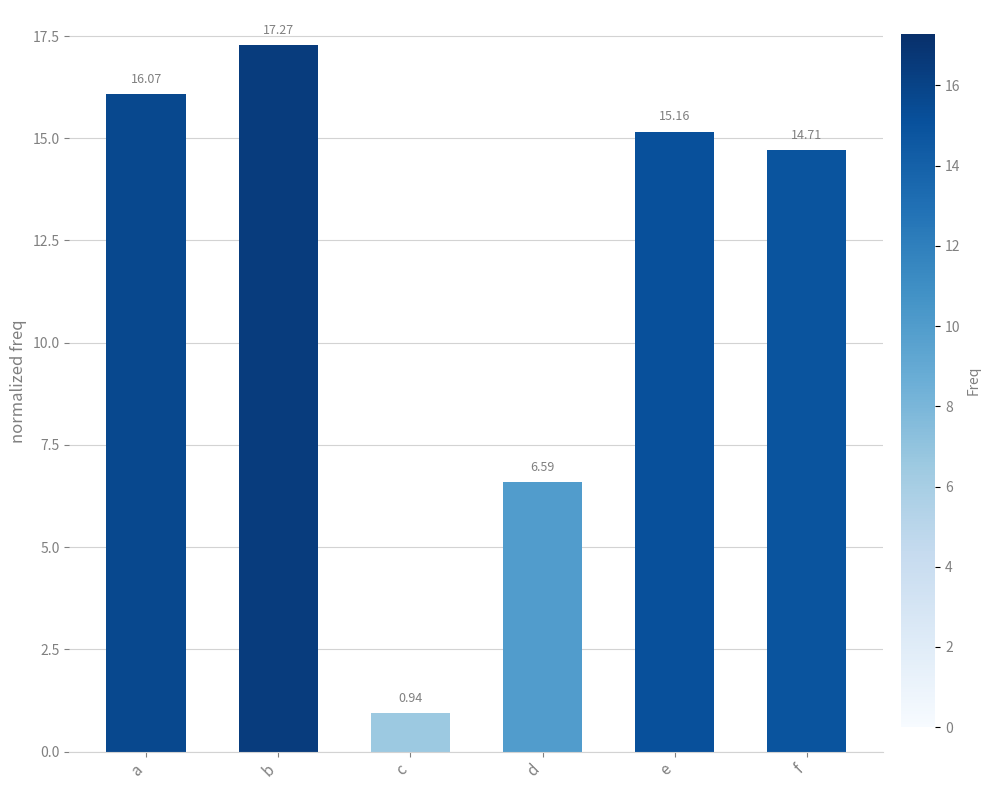

Is it true that the value at d is 8.9?

False